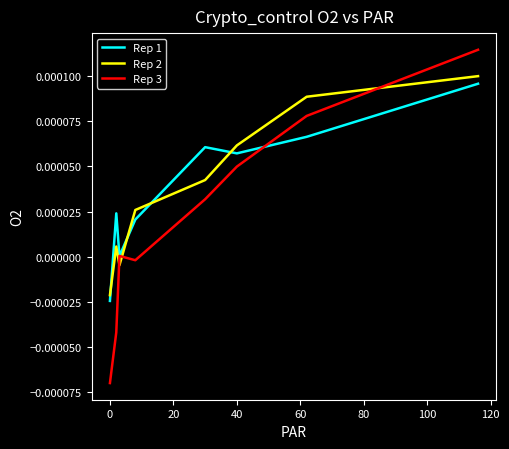

How many series are shown in this chart?

3